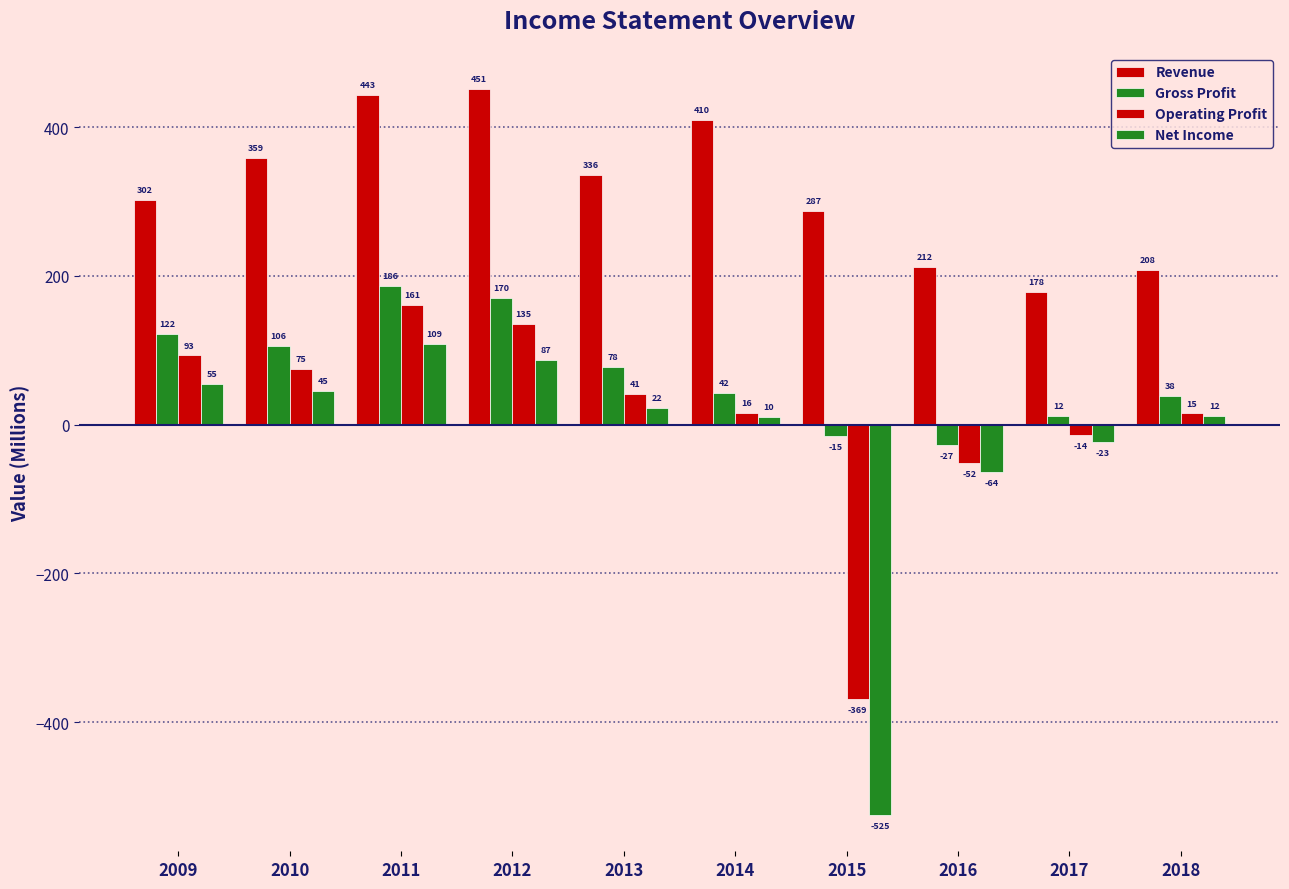

Reading left to right, list all the values displayed in this chart.

Revenue: 302	359	443	451	336	410	287	212	178	208
Gross Profit: 122	106	186	170	78	42	-15	-27	12	38
Operating Profit: 93	75	161	135	41	16	-369	-52	-14	15
Net Income: 55	45	109	87	22	10	-525	-64	-23	12